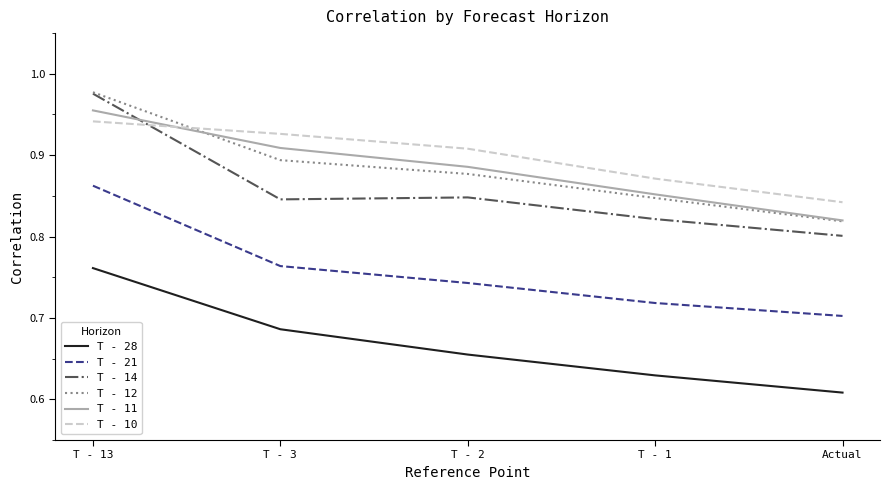

What position from the left is T - 1?

4